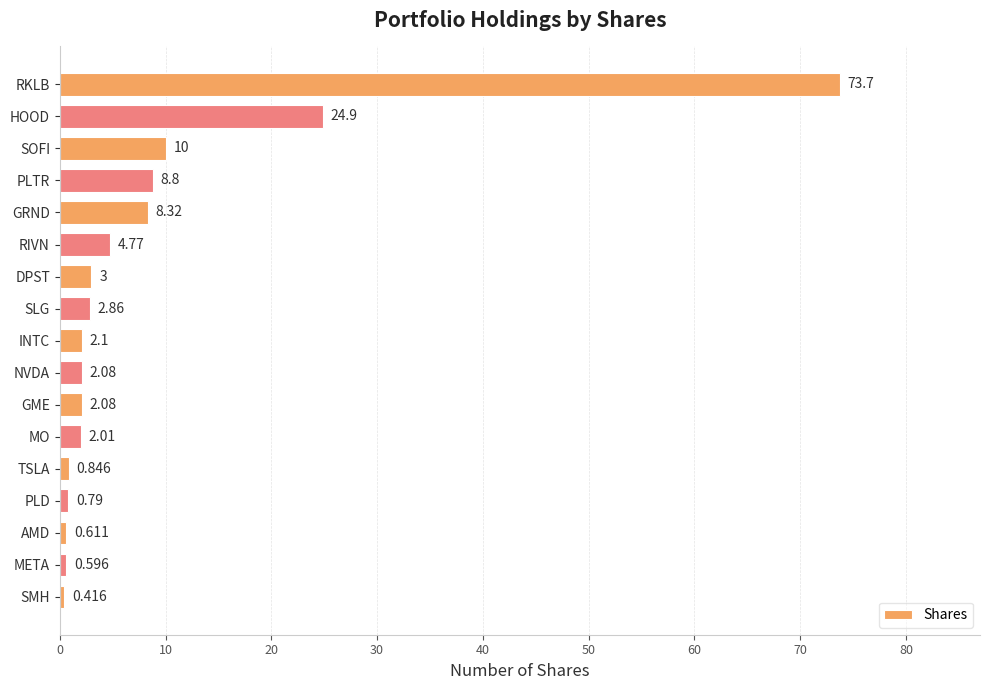

At which label is the value closest to 37?

HOOD